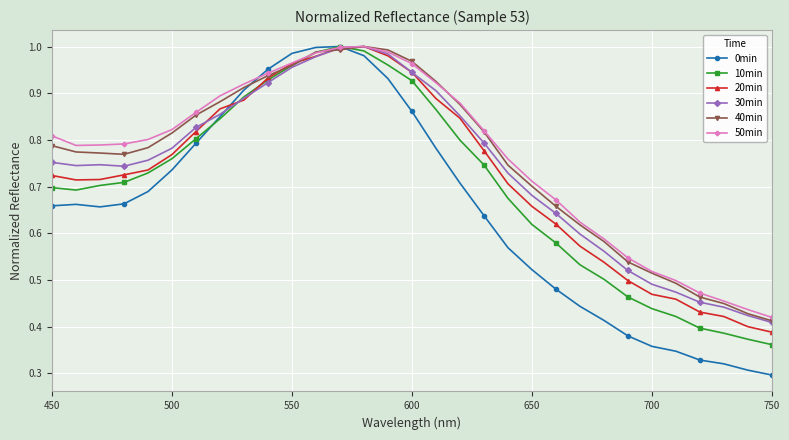

Which series has the largest range (max minus min)?

0min